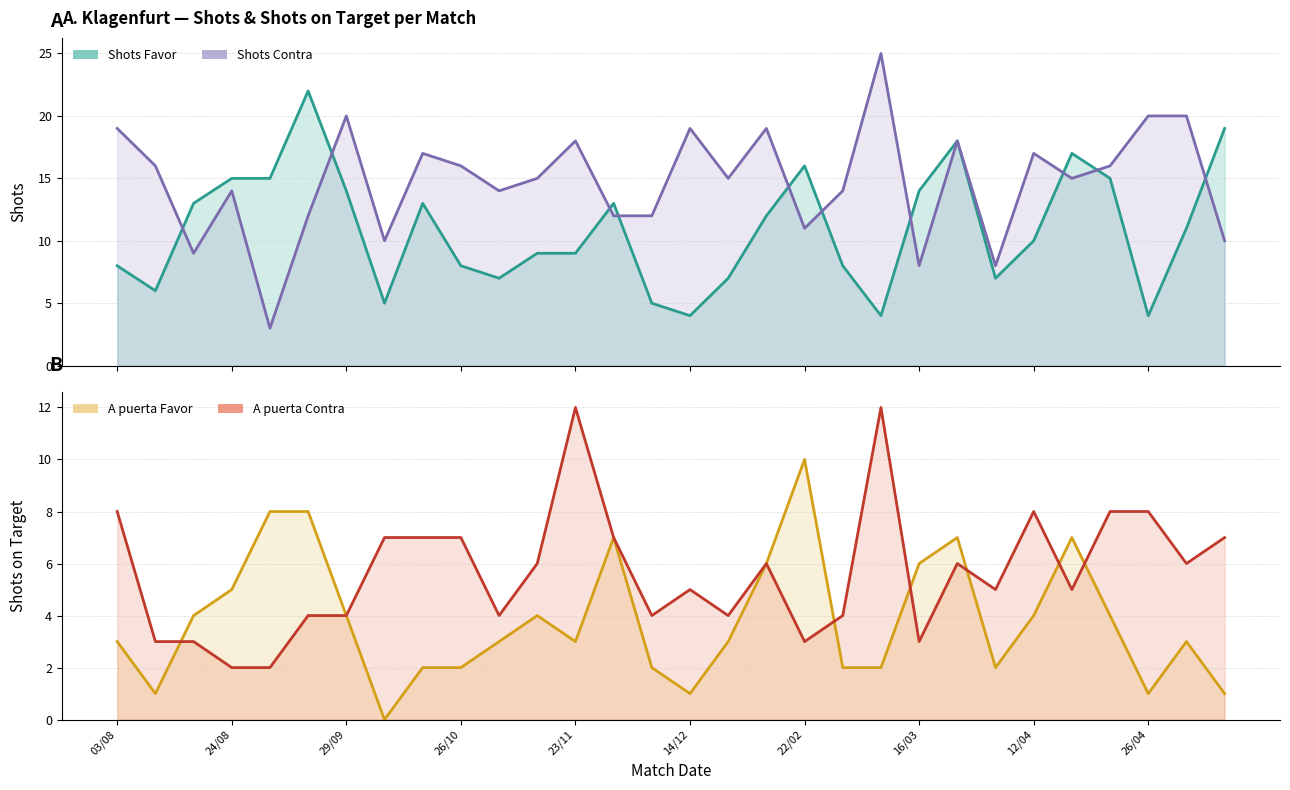

How many data points in Shots Favor are above 11?

14